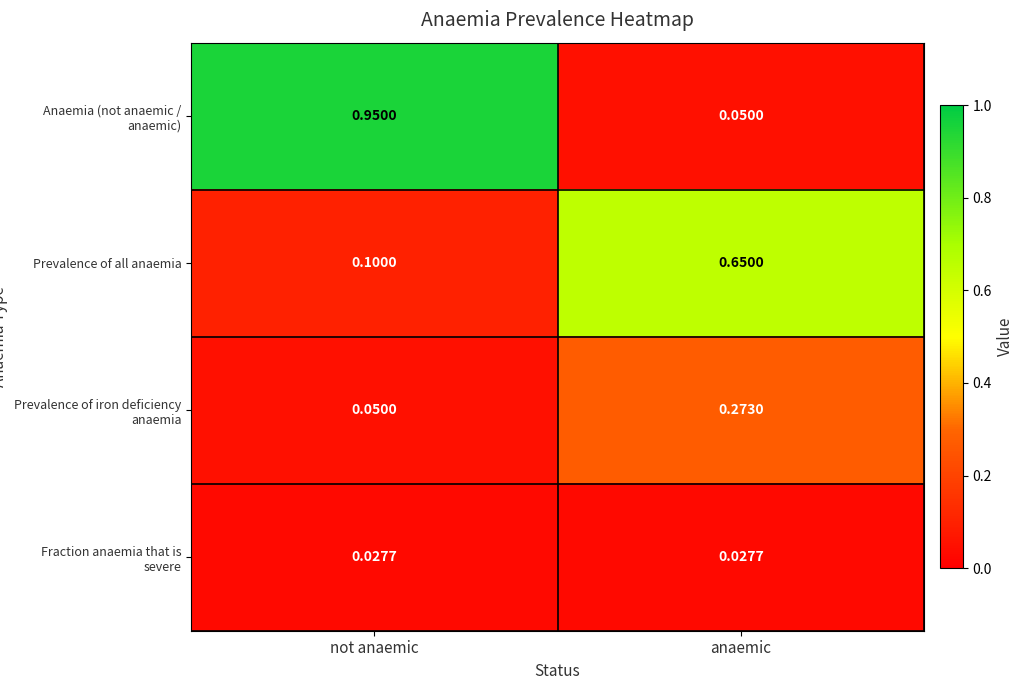

At which label does Prevalence of all anaemia reach its peak?

anaemic